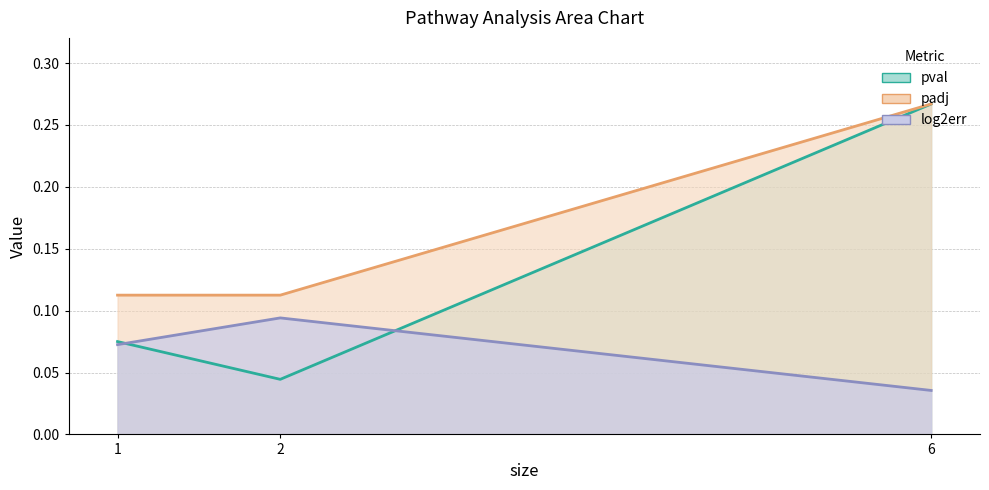

Which series changed the most between KEGG_COMPLEMENT_AND_COAGULATION_CASCADES and KEGG_LEISHMANIA_INFECTION?

pval